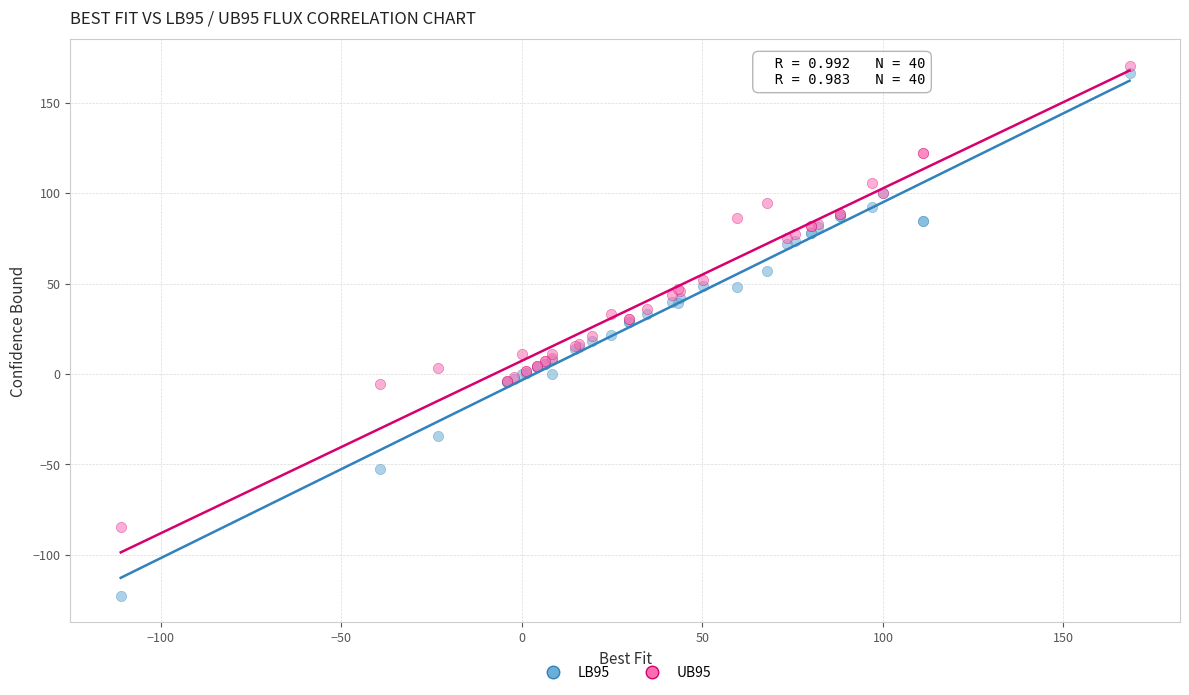

Which series reaches the minimum Y coordinate?

LB95